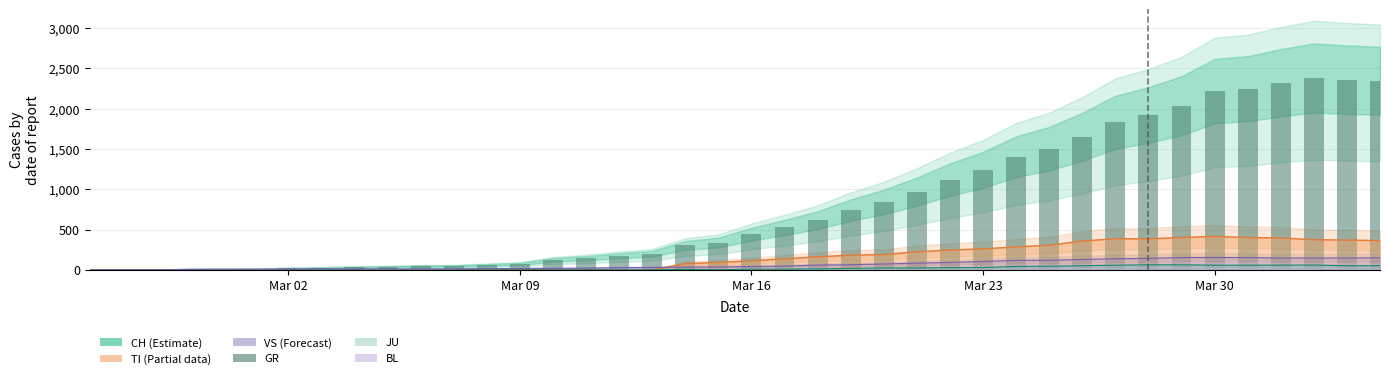

Reading right to left, extract all data points from this chart.

2346	2360	2381	2322	2248	2219	2035	1921	1831	1651	1503	1404	1241	1120	971	842	741	617	526	443	339	303	200	174	145	123	74	61	48	47	39	35	27	22	16	15	13	2	1	0